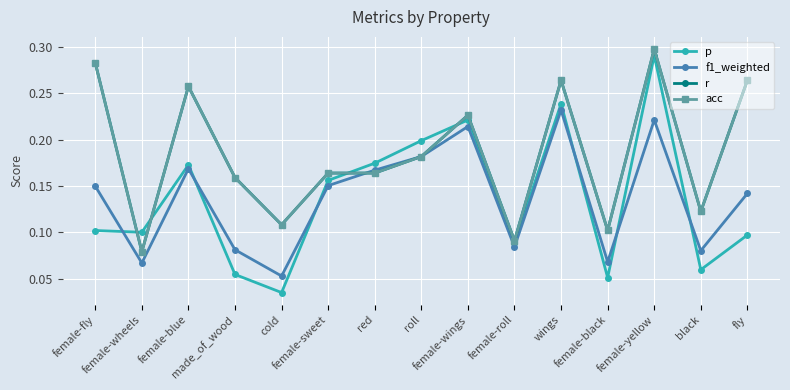

Reading right to left, list all the values displayed in this chart.

p: 0.1	0.1	0.3	0.1	0.2	0.1	0.2	0.2	0.2	0.2	0.0	0.1	0.2	0.1	0.1
f1_weighted: 0.1	0.1	0.2	0.1	0.2	0.1	0.2	0.2	0.2	0.2	0.1	0.1	0.2	0.1	0.1
r: 0.3	0.1	0.3	0.1	0.3	0.1	0.2	0.2	0.2	0.2	0.1	0.2	0.3	0.1	0.3
acc: 0.3	0.1	0.3	0.1	0.3	0.1	0.2	0.2	0.2	0.2	0.1	0.2	0.3	0.1	0.3